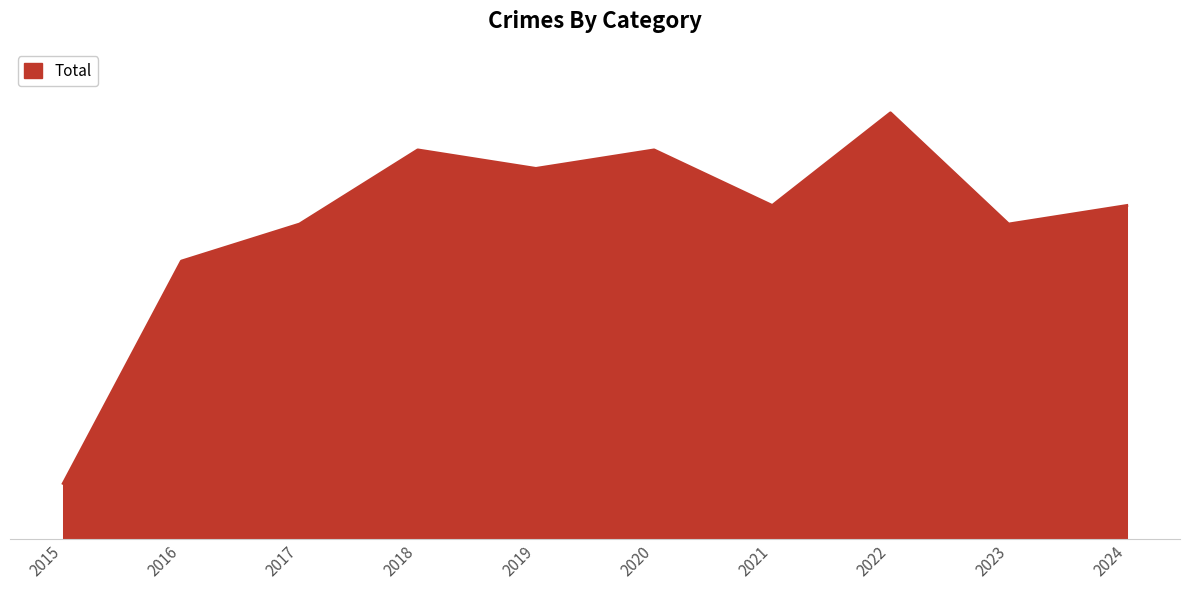

Does the chart have visible grid lines?

No